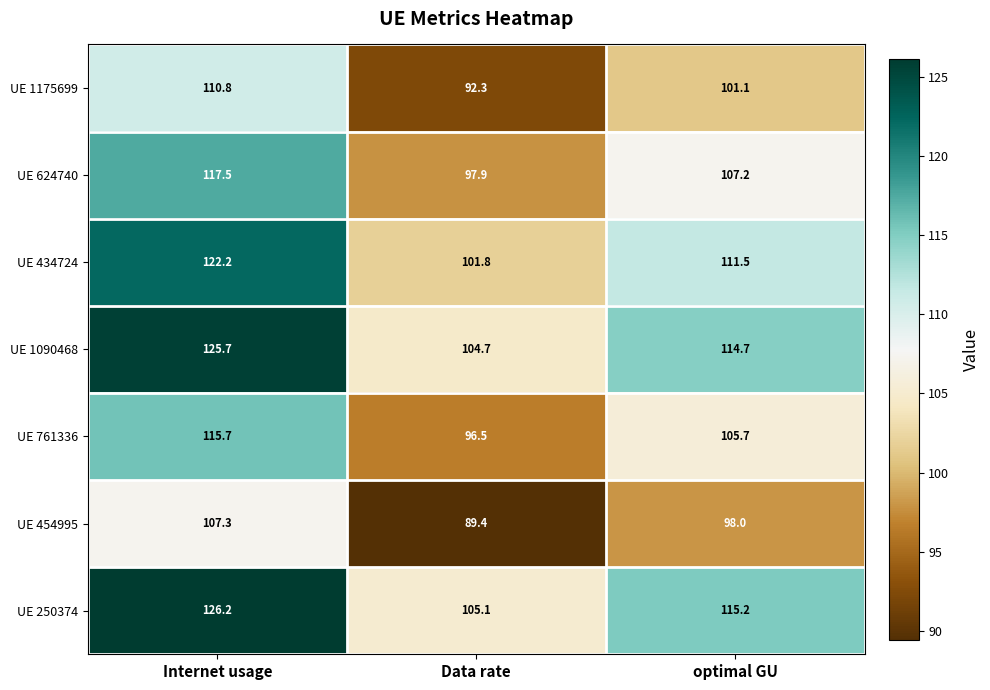

Is it true that UE 250374 equals 64.6 at Internet usage?

False